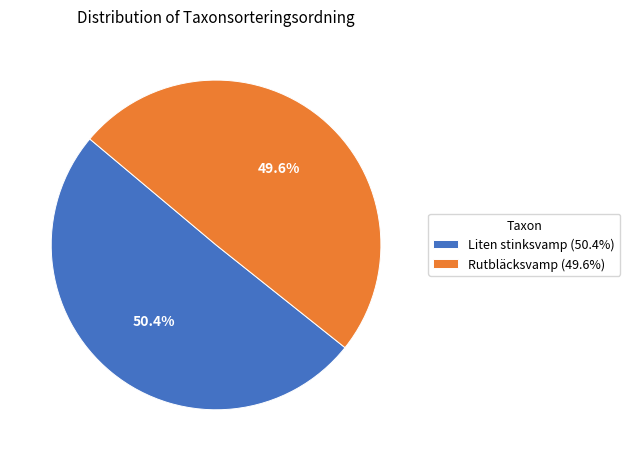

Does Rutbläcksvamp (49.6%) account for over 50% of the chart?

No